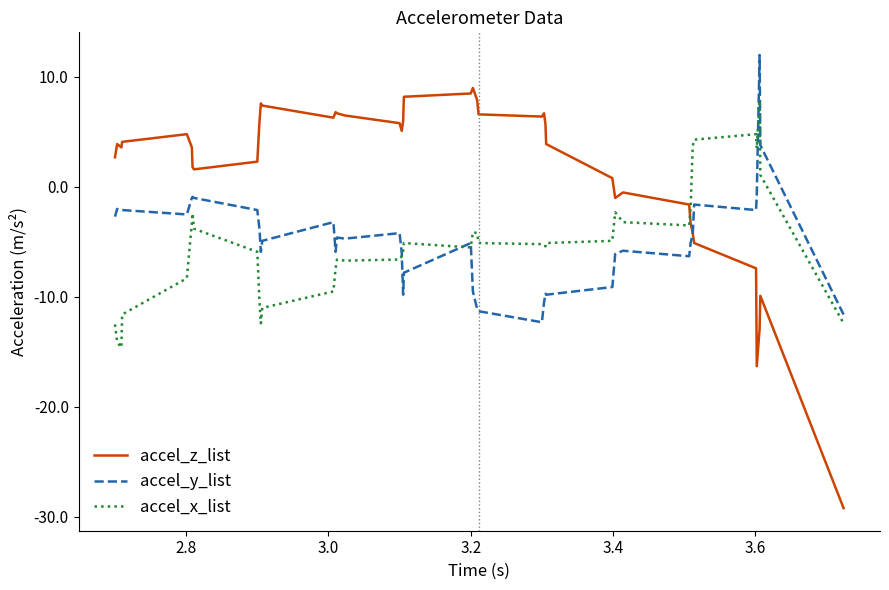

Which series has the largest total across all categories?

accel_z_list